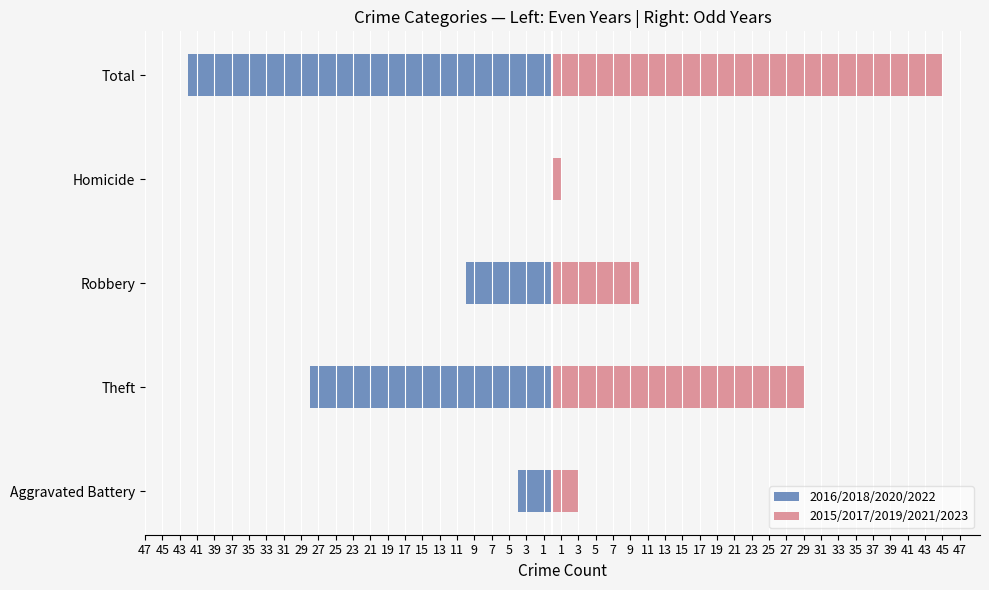

List the series in order of their peak value, highest first.

2015/2017/2019/2021/2023, 2016/2018/2020/2022